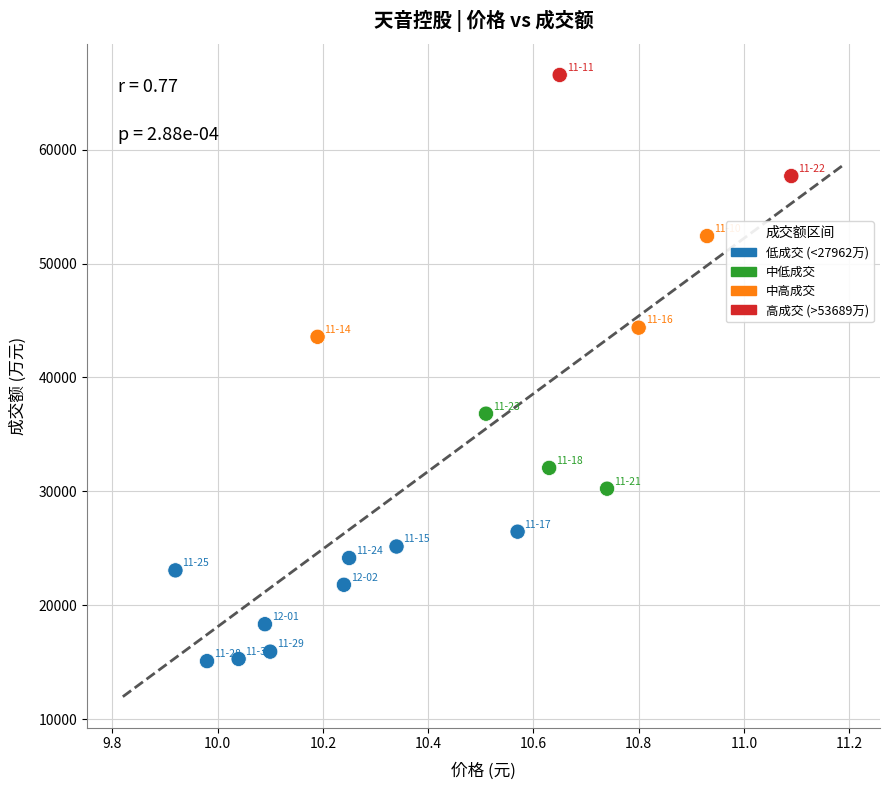

What Y value in the scatter plot is closest to 40826?

43568